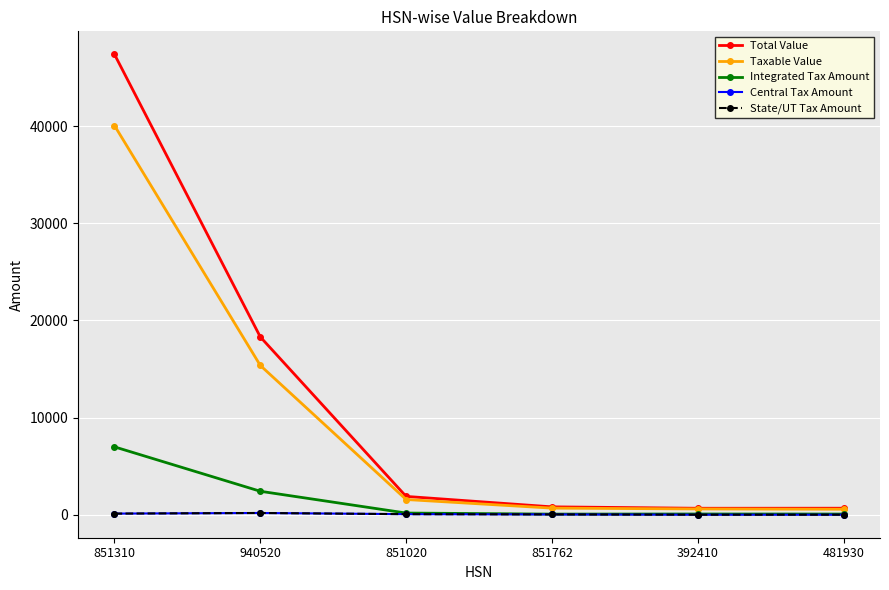

True or false: State/UT Tax Amount and Taxable Value cross at least once.

False